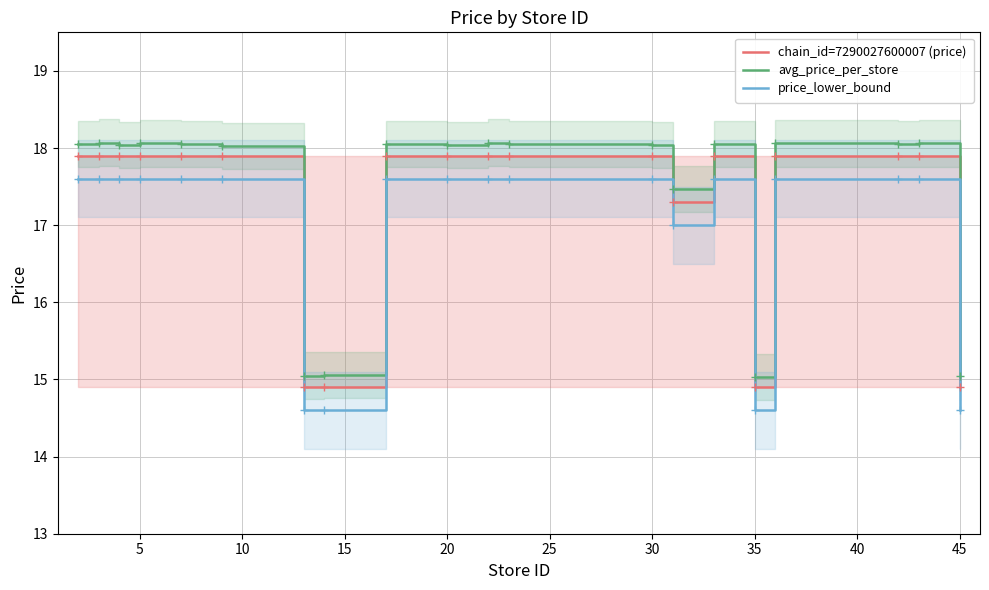

True or false: price_lower_bound and avg_price_per_store cross at least once.

False